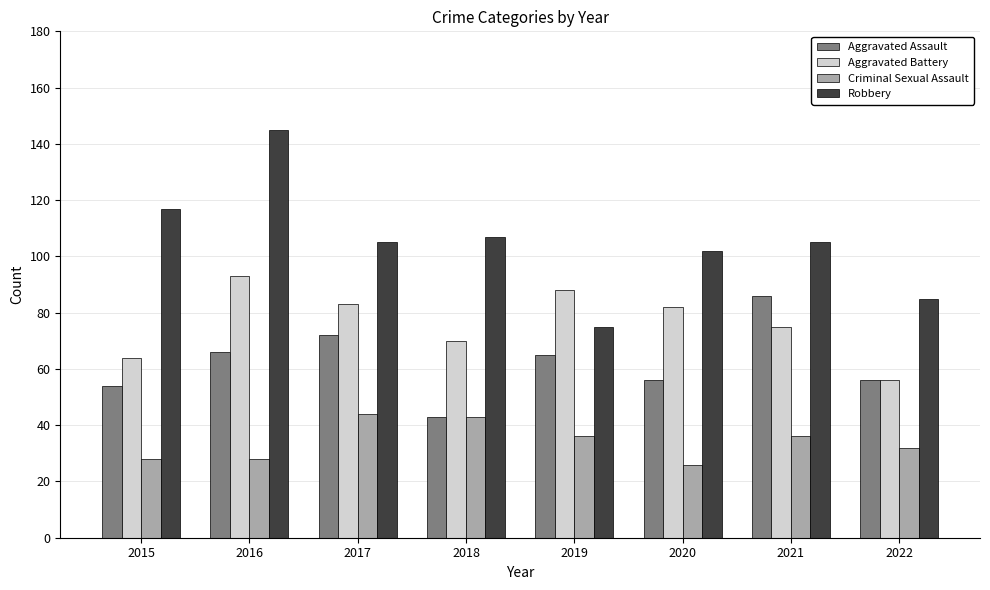

Which category has the highest value across all series?

2016